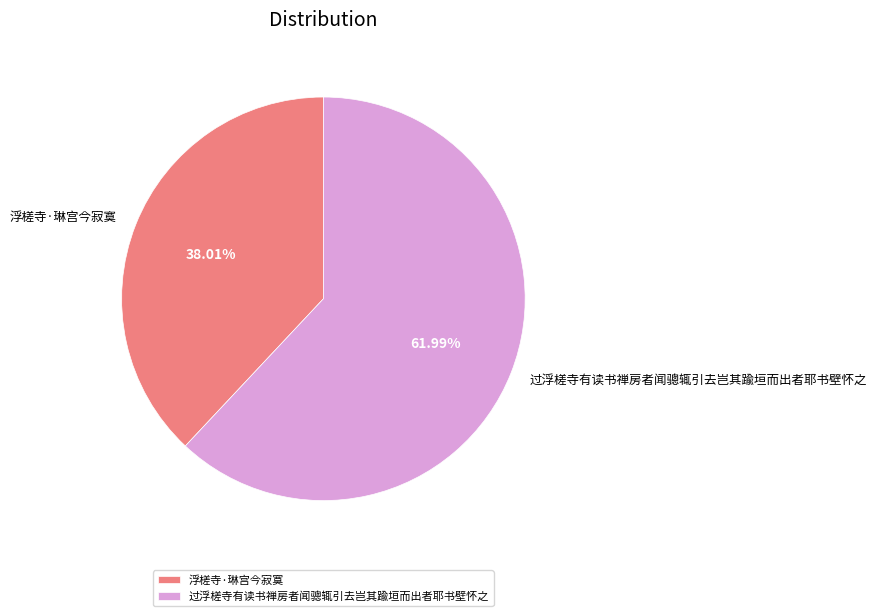

Rank the categories by value from highest to lowest.

过浮槎寺有读书禅房者闻骢辄引去岂其踰垣而出者耶书壁怀之, 浮槎寺·琳宫今寂寞